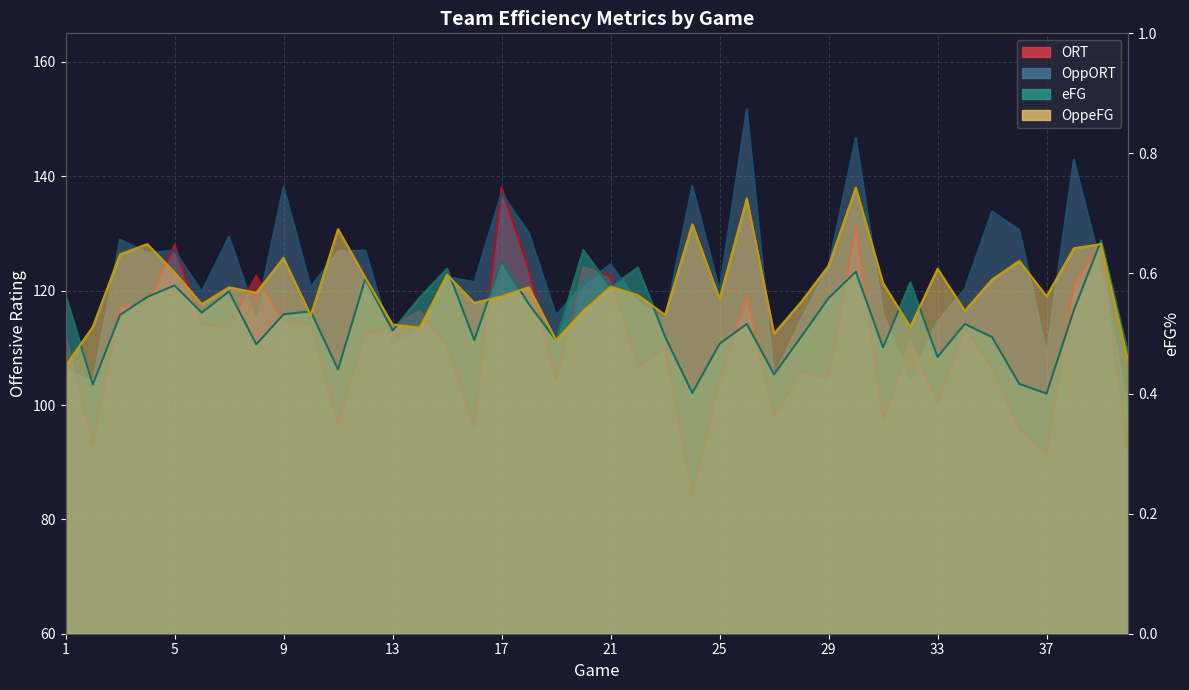

Is it true that OppORT equals 138.1 at 9?

True